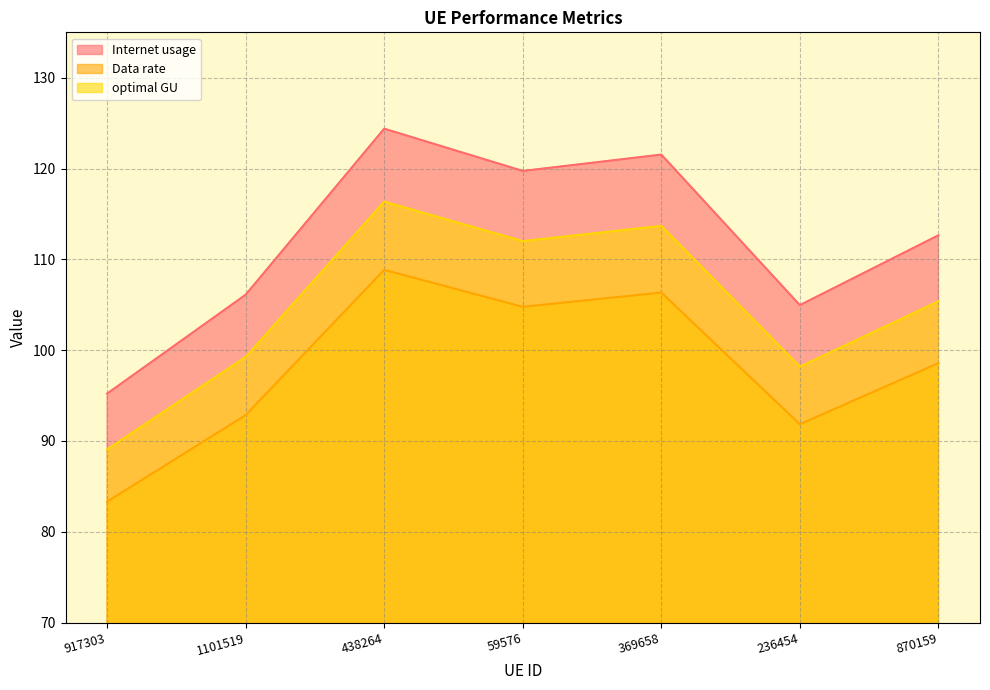

What is the label of the 1st point from the left?

917303